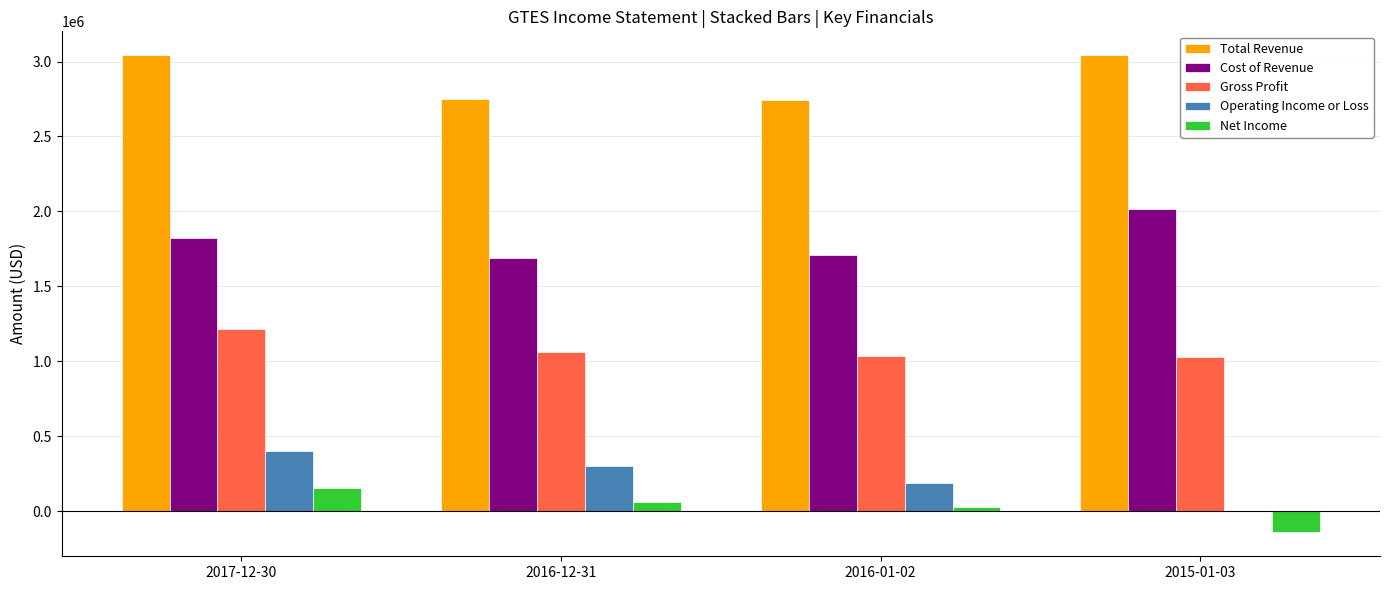

What is the sum of all Operating Income or Loss values?

883200